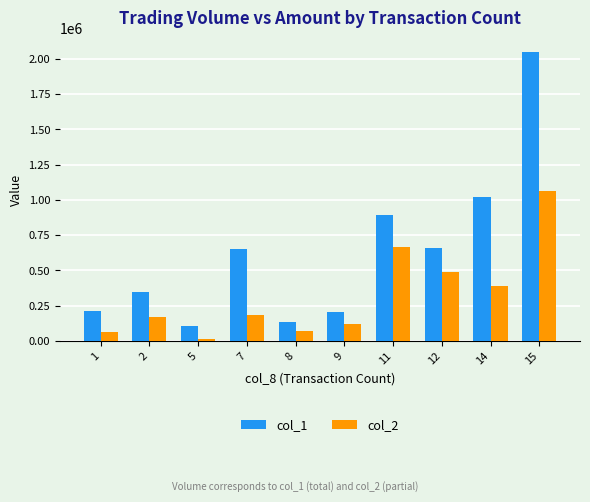

Rank the series by their maximum value, from lowest to highest.

col_2, col_1